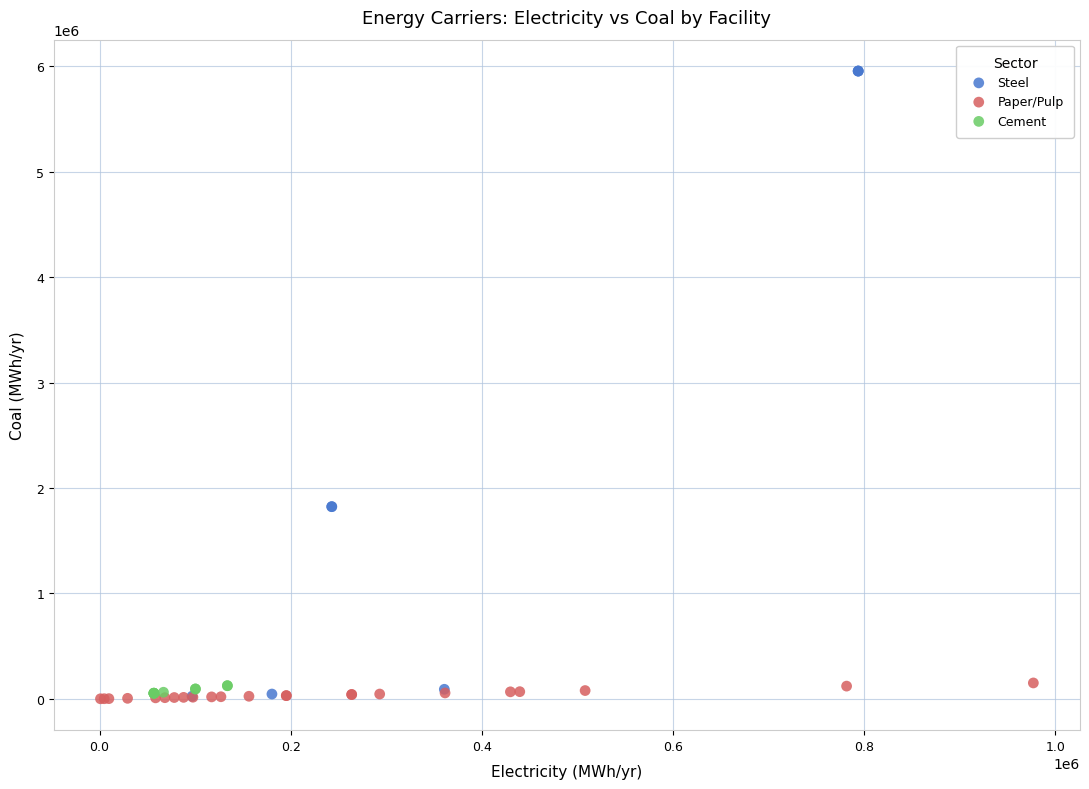

Which series contains the highest Y value?

Steel